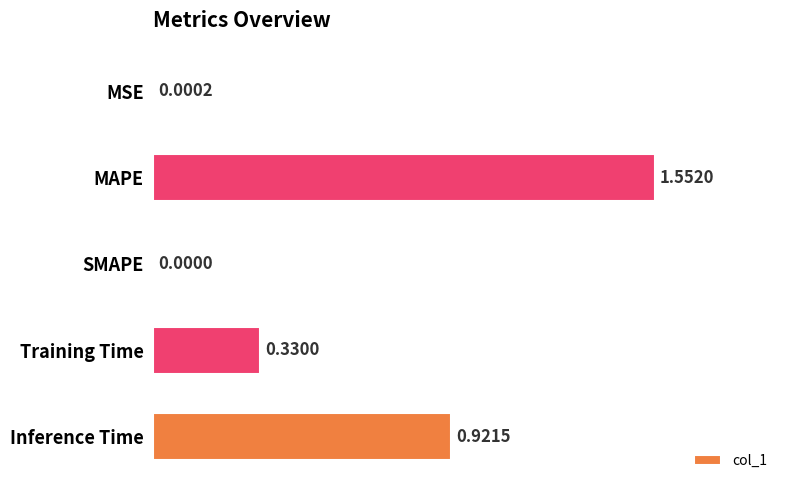

How many values are above zero?

4